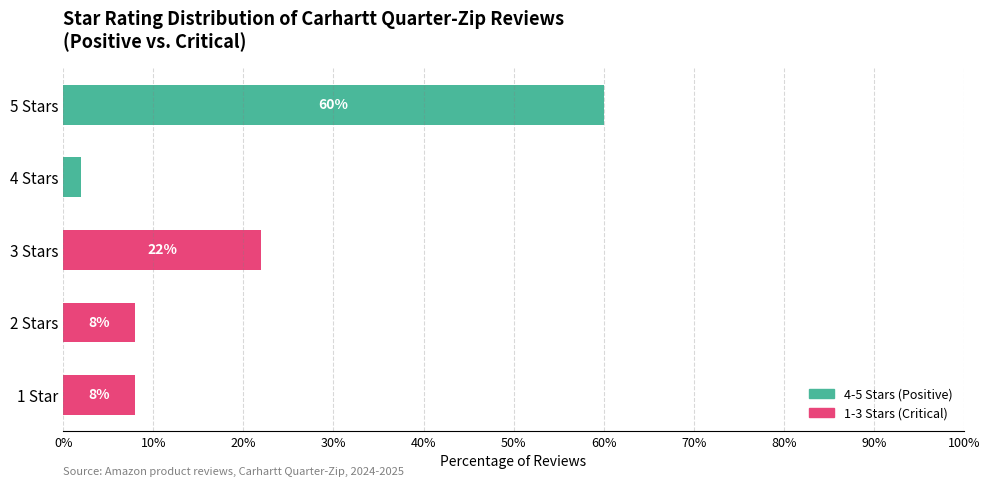

Which category has the highest value in the 4-5 Stars (Positive) series?

5 Stars